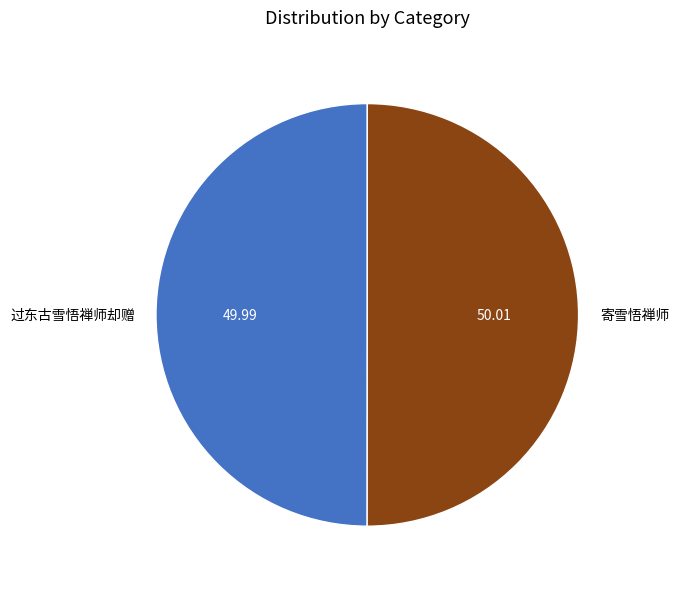

Do 寄雪悟禅师 and 过东古雪悟禅师却赠 together represent more than half of the pie?

Yes